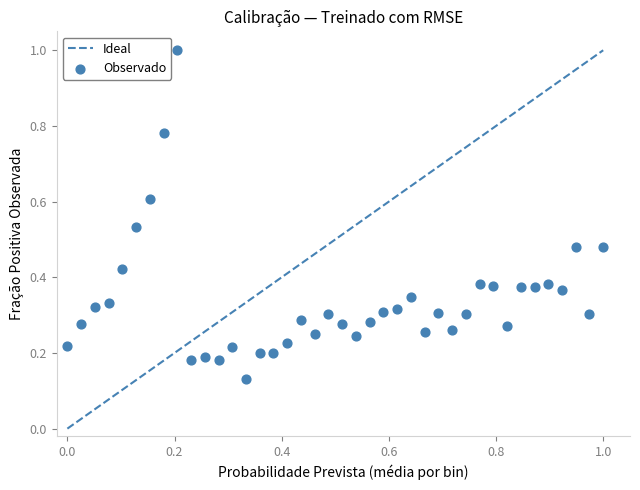

What is the range of X values (max minus min)?

1.0